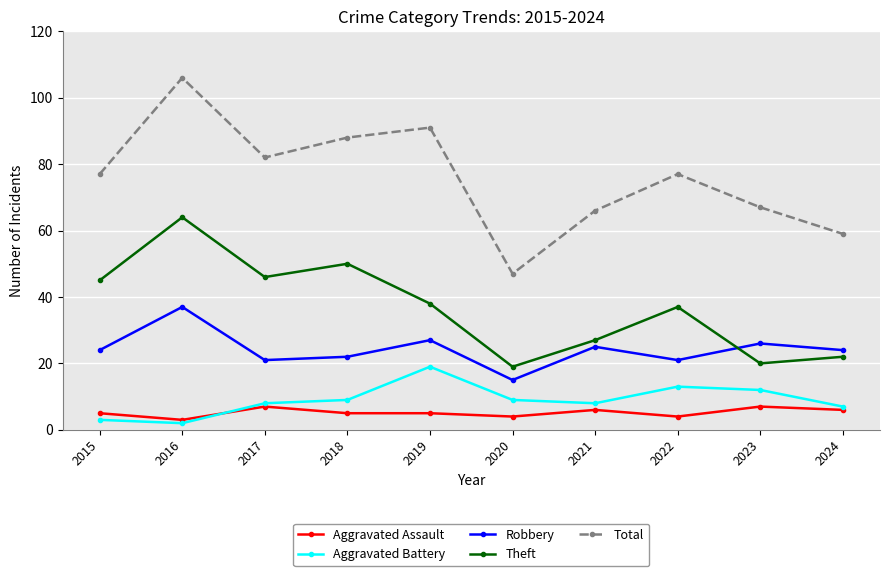

How many distinct data groups are displayed?

5